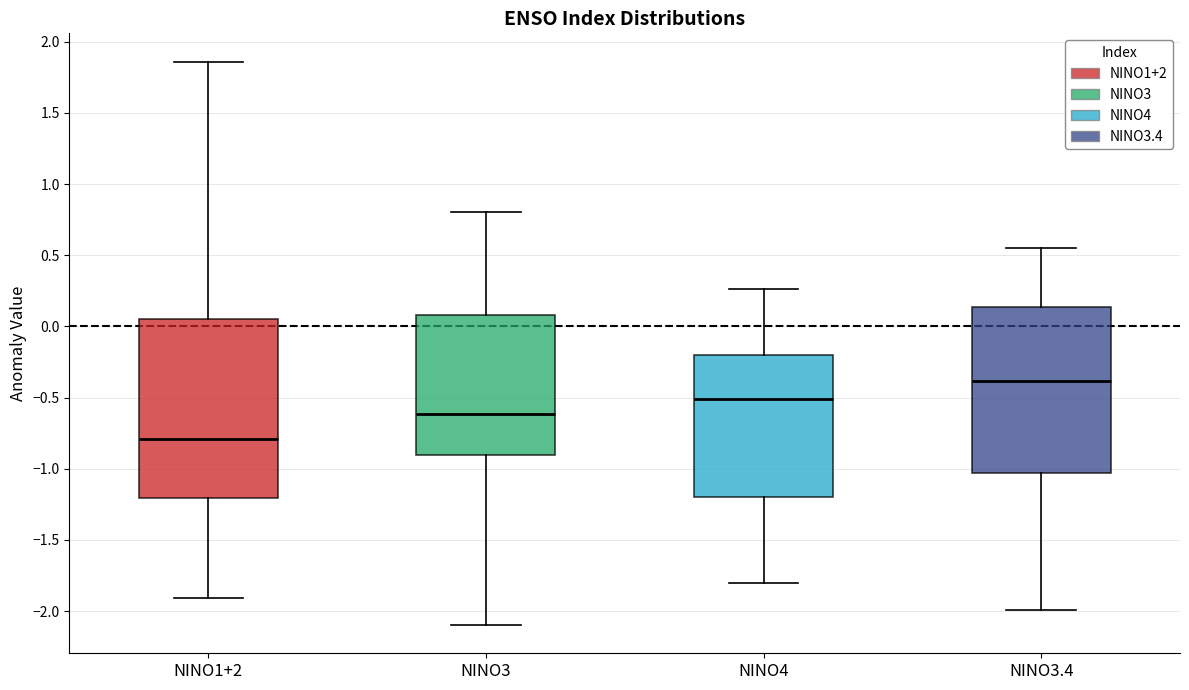

Reading left to right, transcribe this box plot: for each box, give where its median line is, the range the box spans, and where its two whiskers end, as read against the y-axis. The values are not printed on the chart, so give them approximately, as read against the axis.

NINO1+2: median -0.80, box -1.20 to 0.05, whiskers -1.90 to 1.85
NINO3: median -0.60, box -0.90 to 0.10, whiskers -2.10 to 0.80
NINO4: median -0.50, box -1.20 to -0.20, whiskers -1.80 to 0.25
NINO3.4: median -0.40, box -1.05 to 0.15, whiskers -2.00 to 0.55